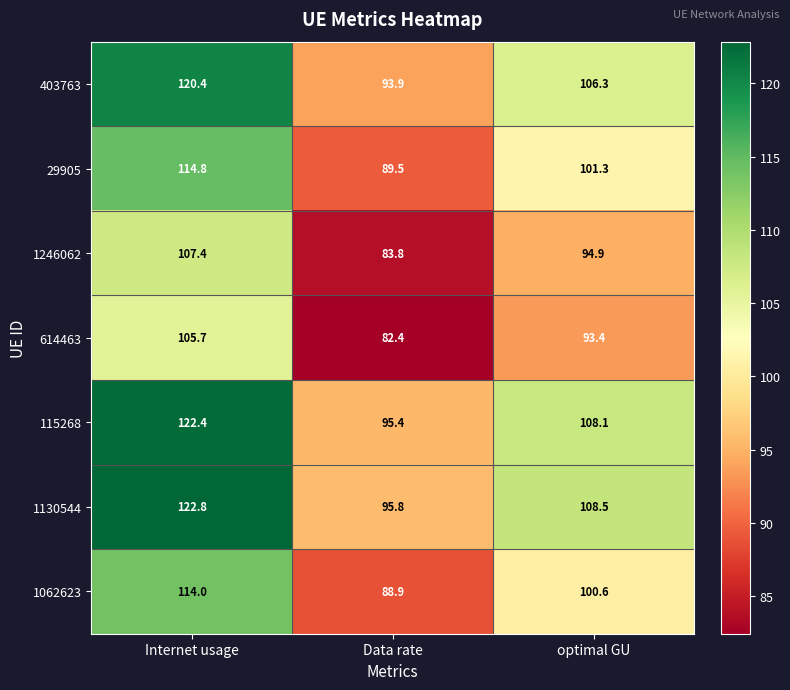

Where is 115268 nearest to the value 108?

optimal GU